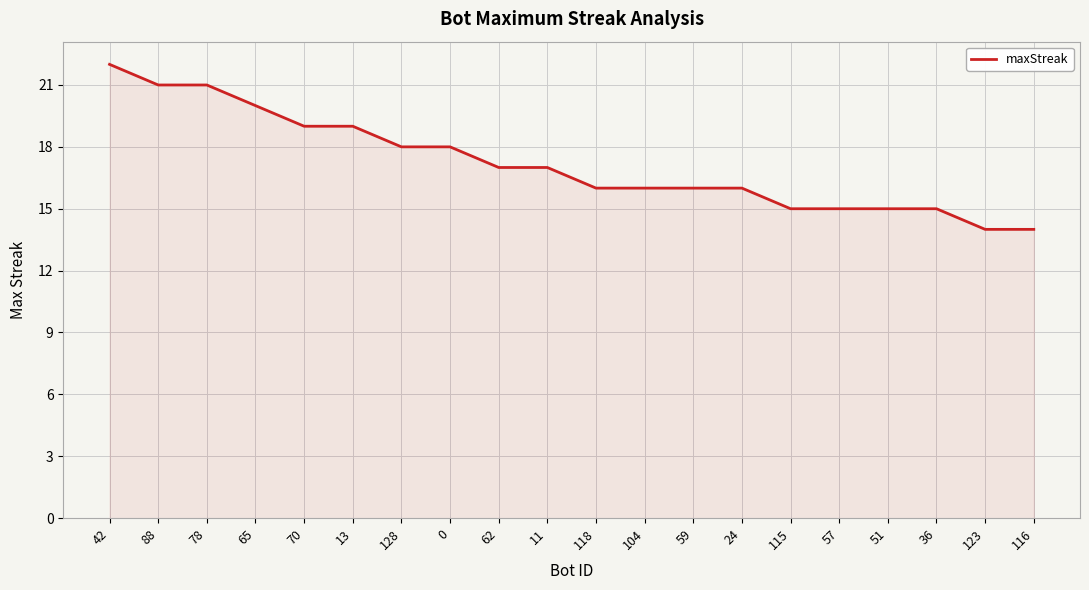

What position from the left is 115?

15